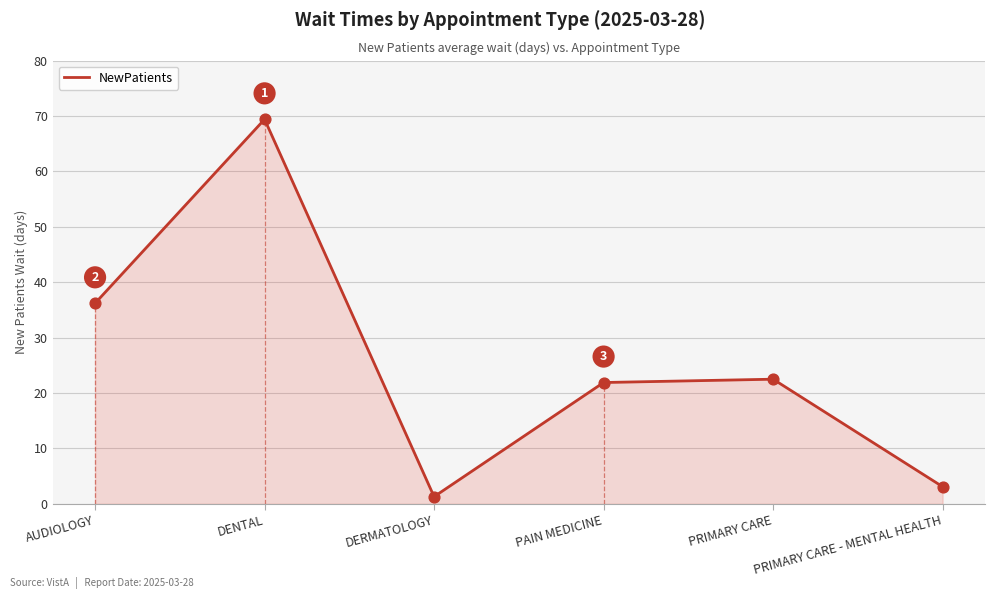

Which has a higher value, PAIN MEDICINE or AUDIOLOGY?

AUDIOLOGY